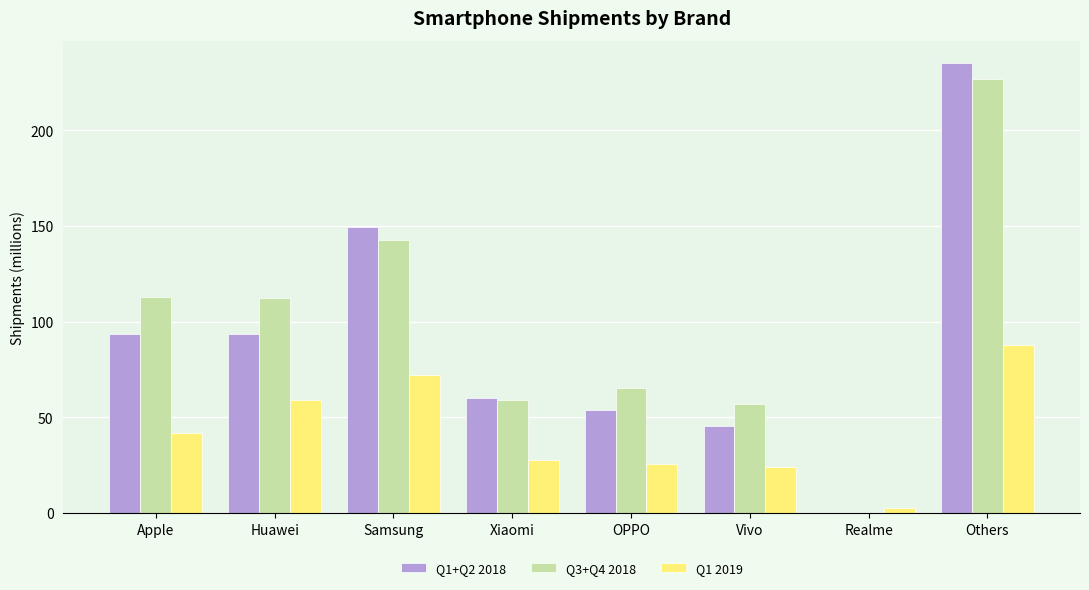

What is the highest value of the Q1+Q2 2018 series?

235.0